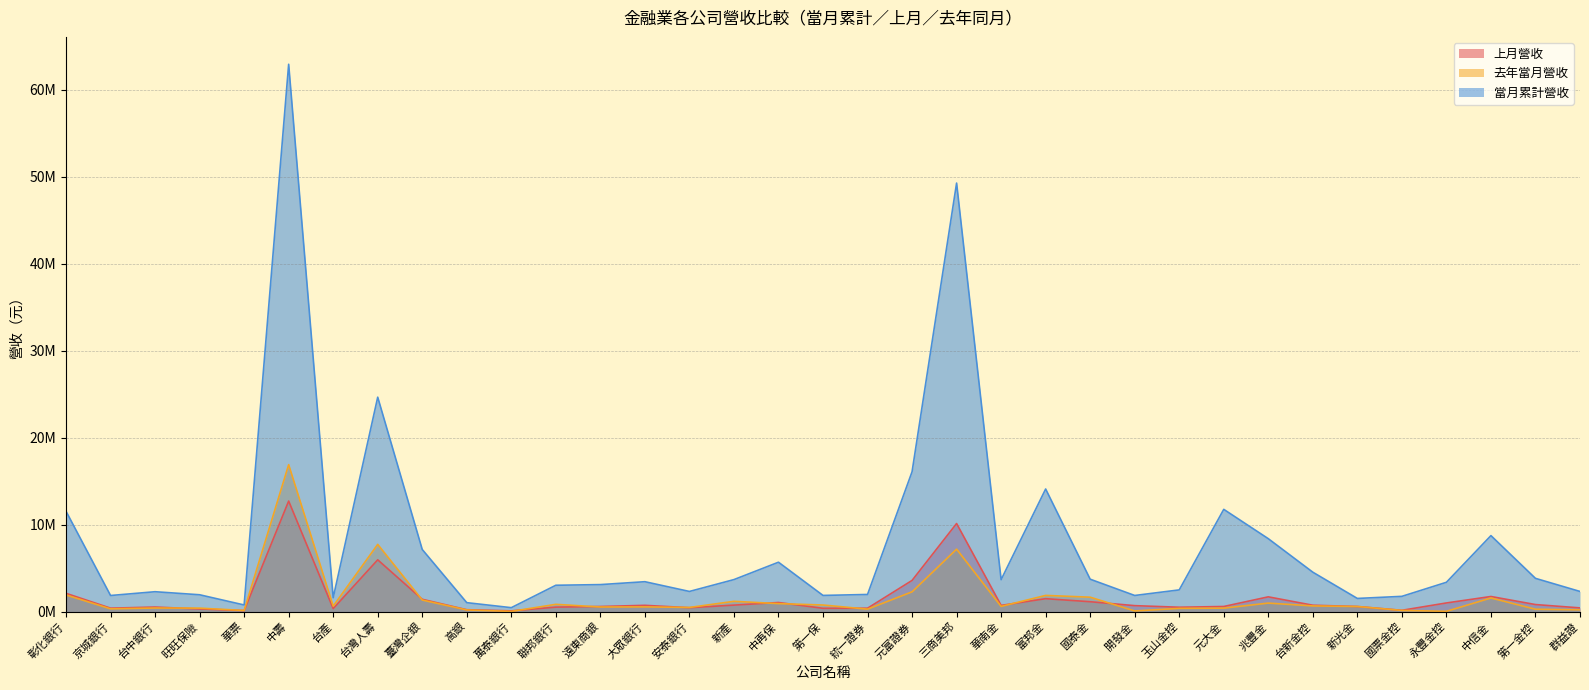

Is the value of 去年當月營收 at 玉山金控 greater than the value of 上月營收 at 彰化銀行?

No